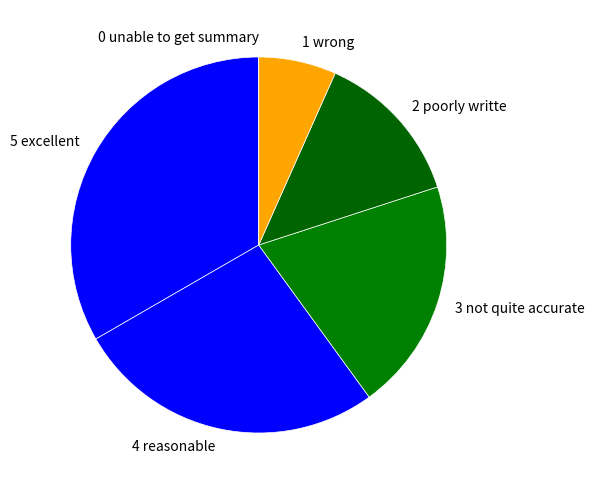

True or false: 1 wrong accounts for 1% of the total.

False